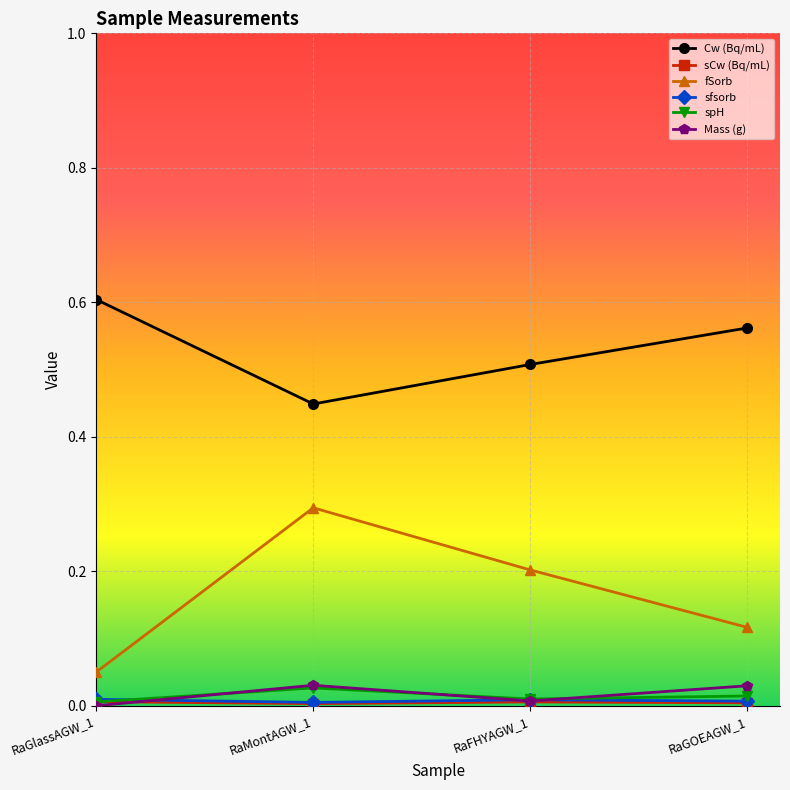

Which category has the highest value across all series?

RaGlassAGW_1